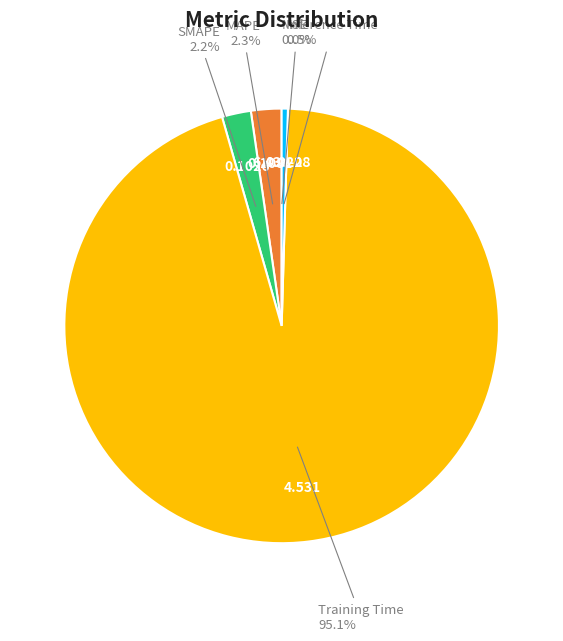

Which category has the biggest portion of the pie?

Training Time